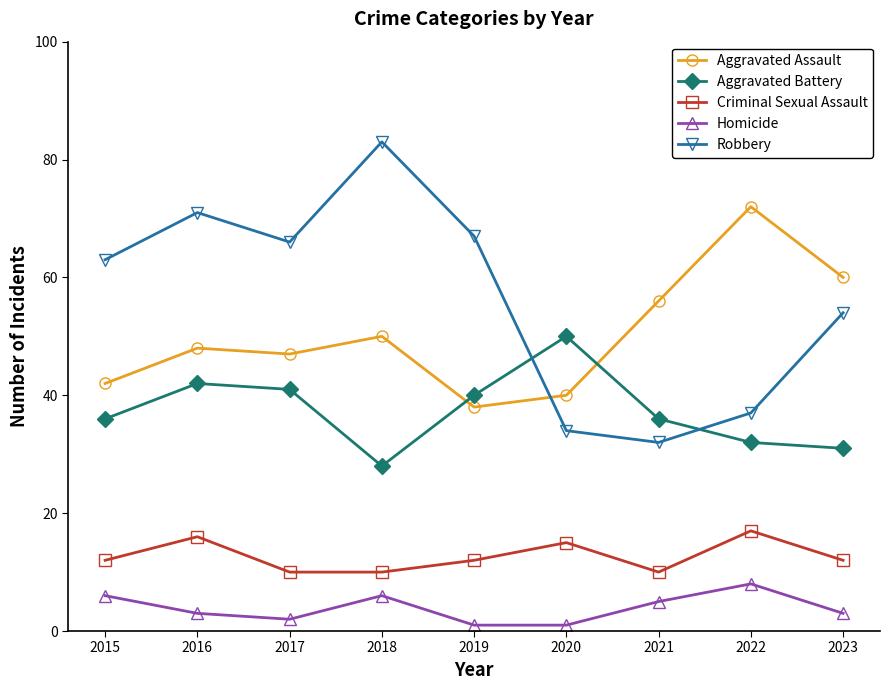

How many intersections are there between Aggravated Battery and Robbery?

2